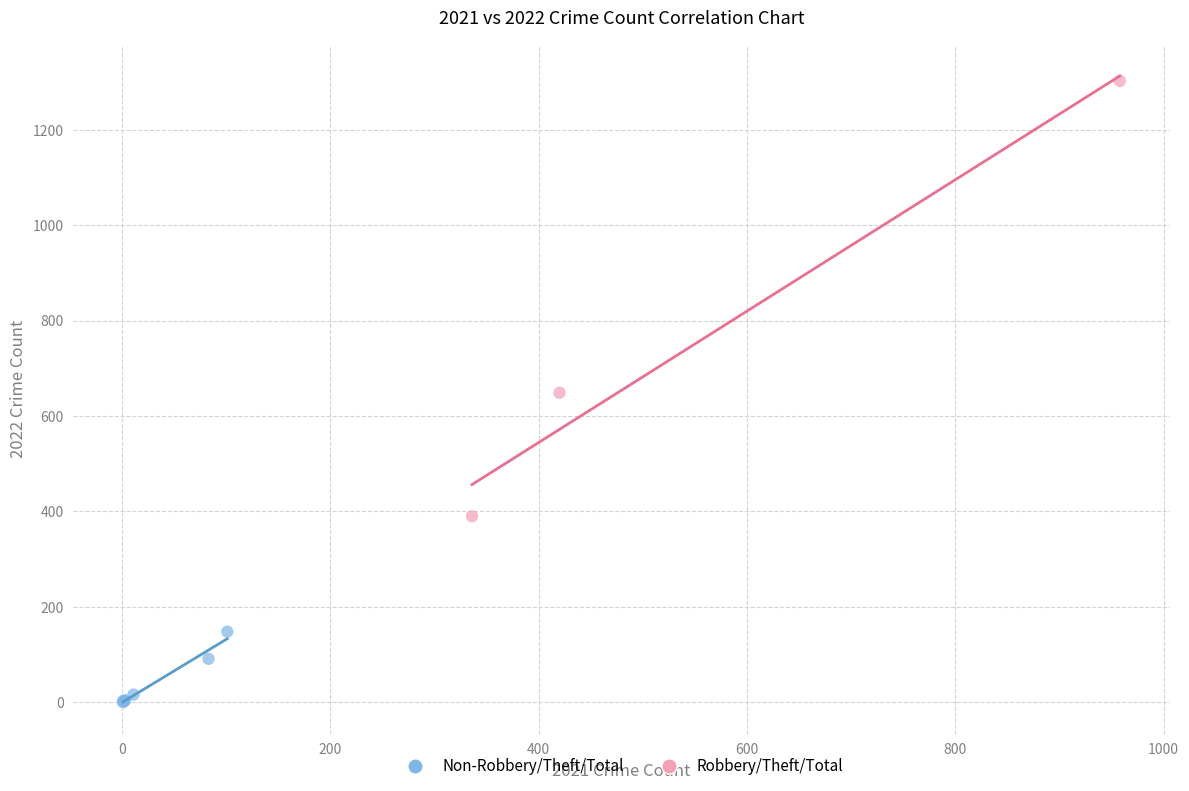

Which series reaches the minimum Y coordinate?

Non-Robbery/Theft/Total